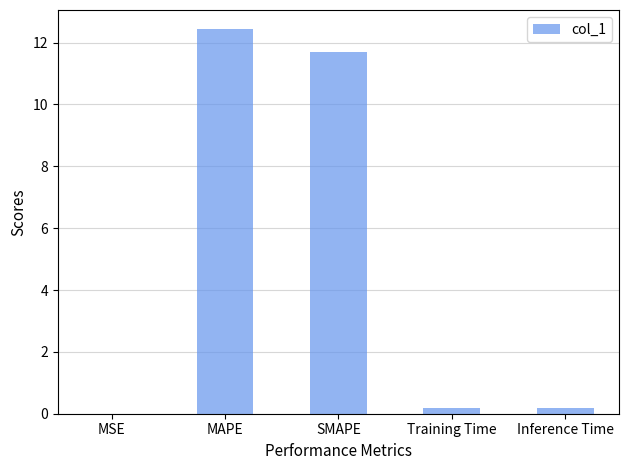

The value at MSE is 0.0. True or false?

True